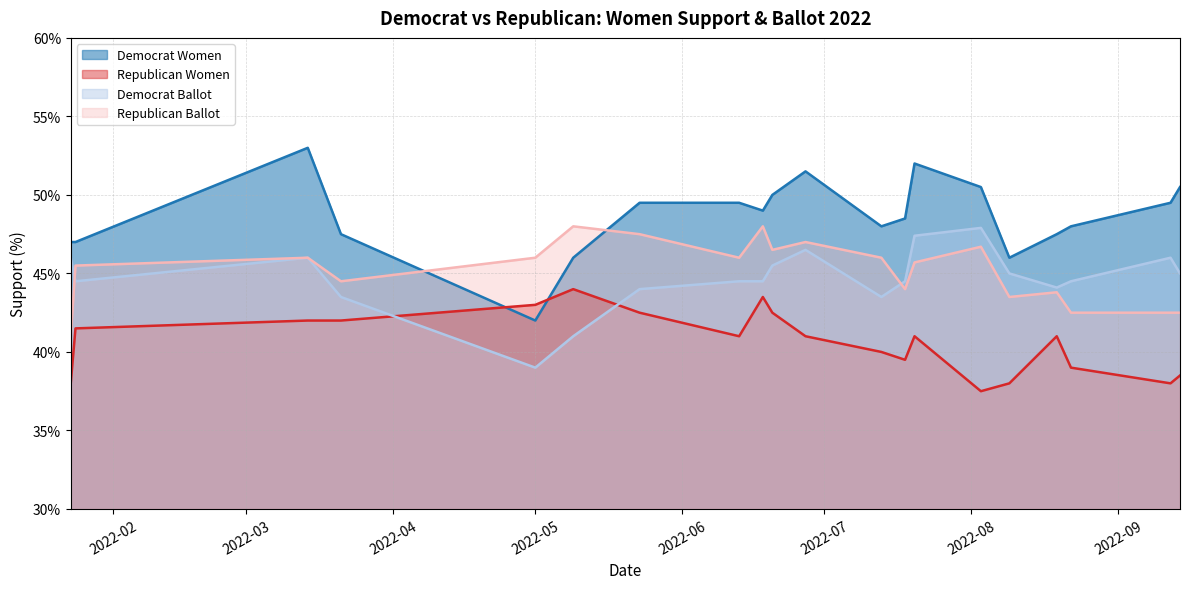

What is the lowest value of the Democrat Ballot series?

39.0